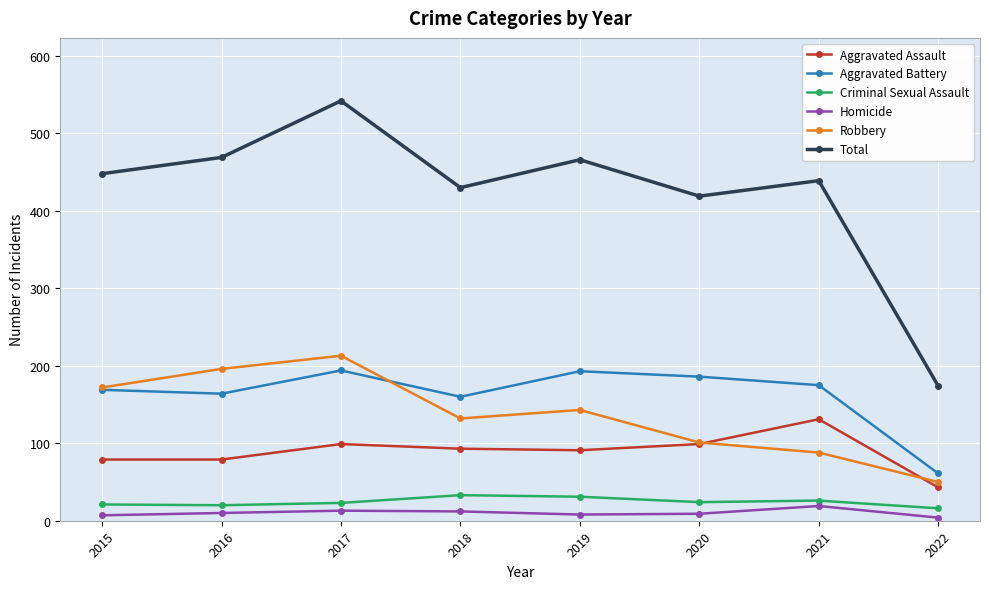

Which series has the widest spread of values?

Total